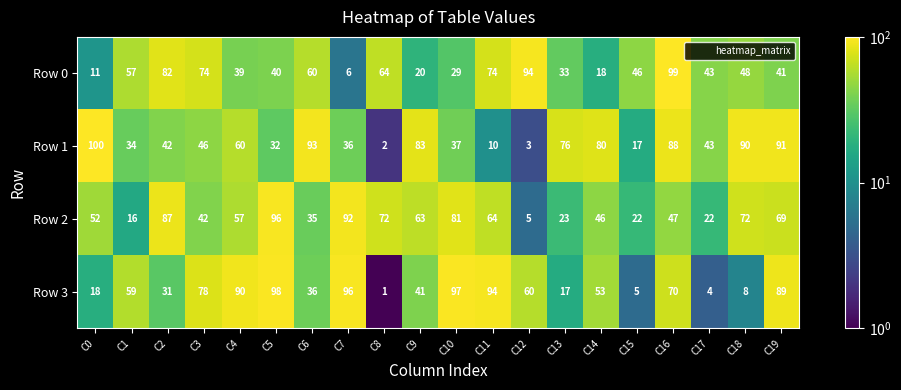

Where is Row 0 nearest to the value 52?

C18